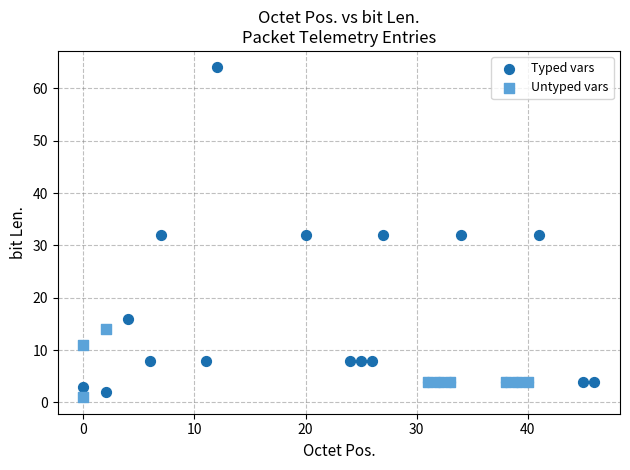

Which series reaches the maximum Y coordinate?

Typed vars